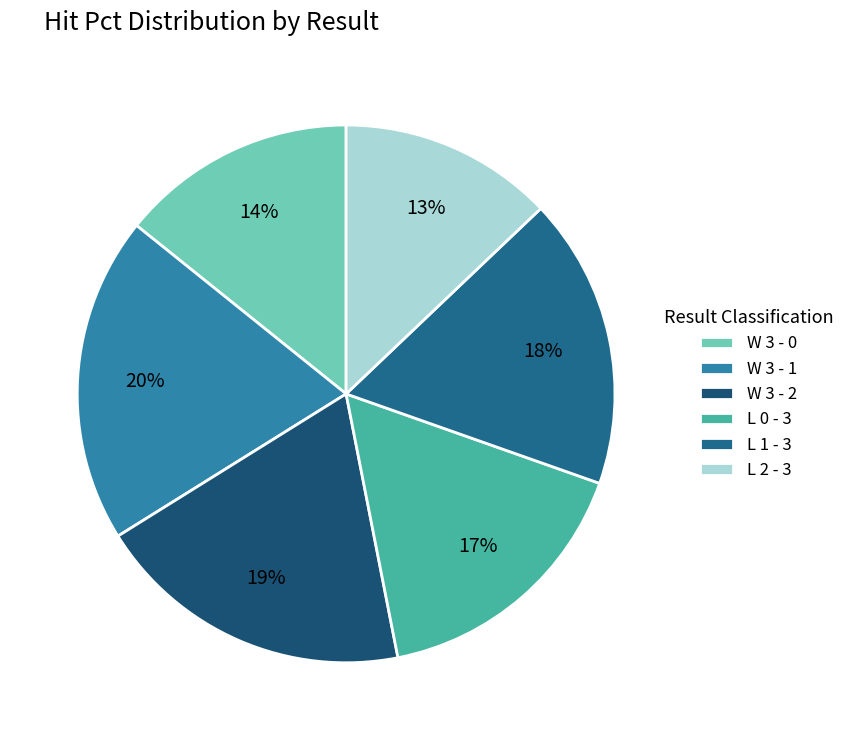

Which category has the biggest portion of the pie?

W 3 - 1